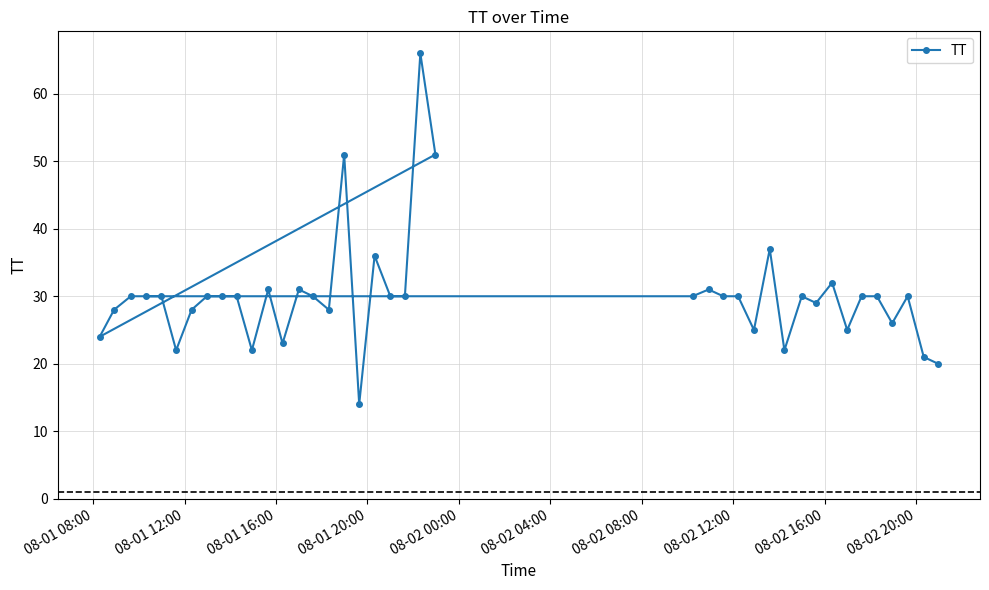

How many data points are less than 30?

15